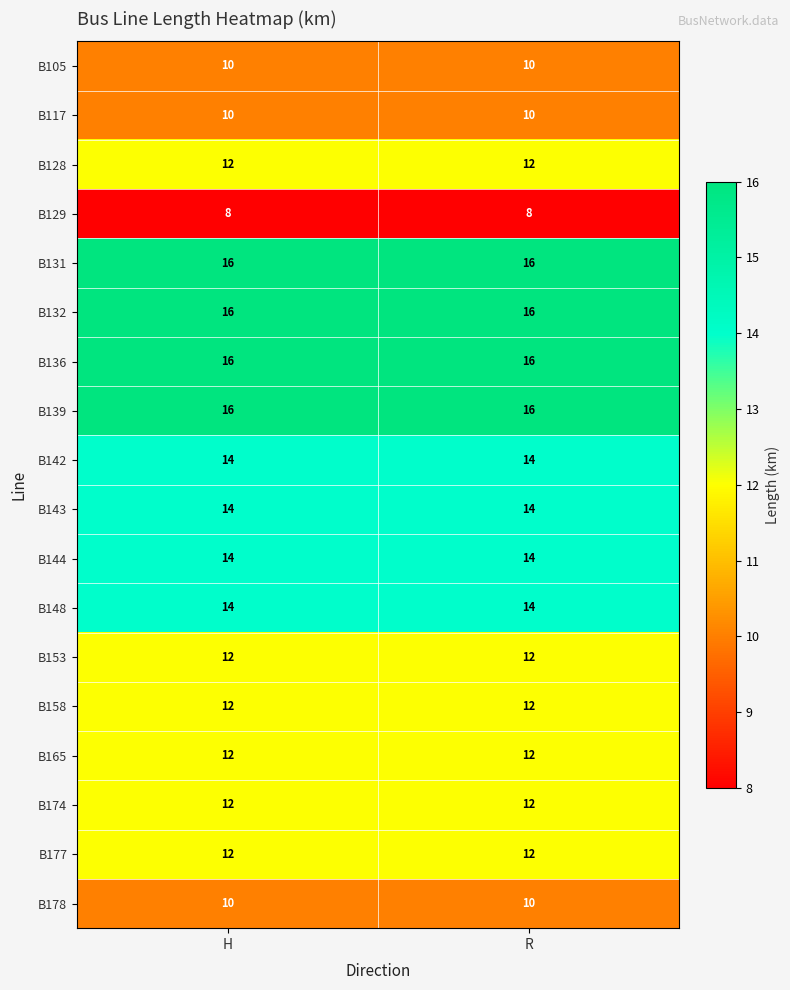

What is the sum of all B129 values?

16